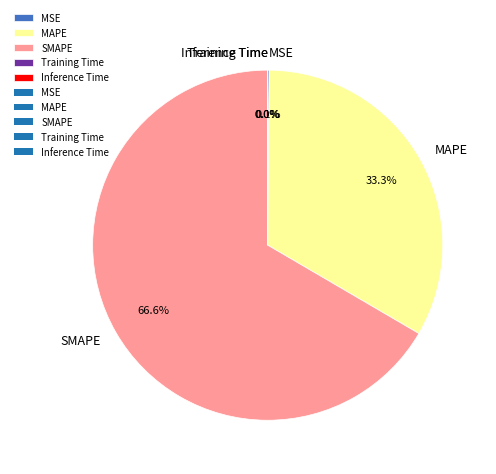

Which category accounts for the majority?

SMAPE